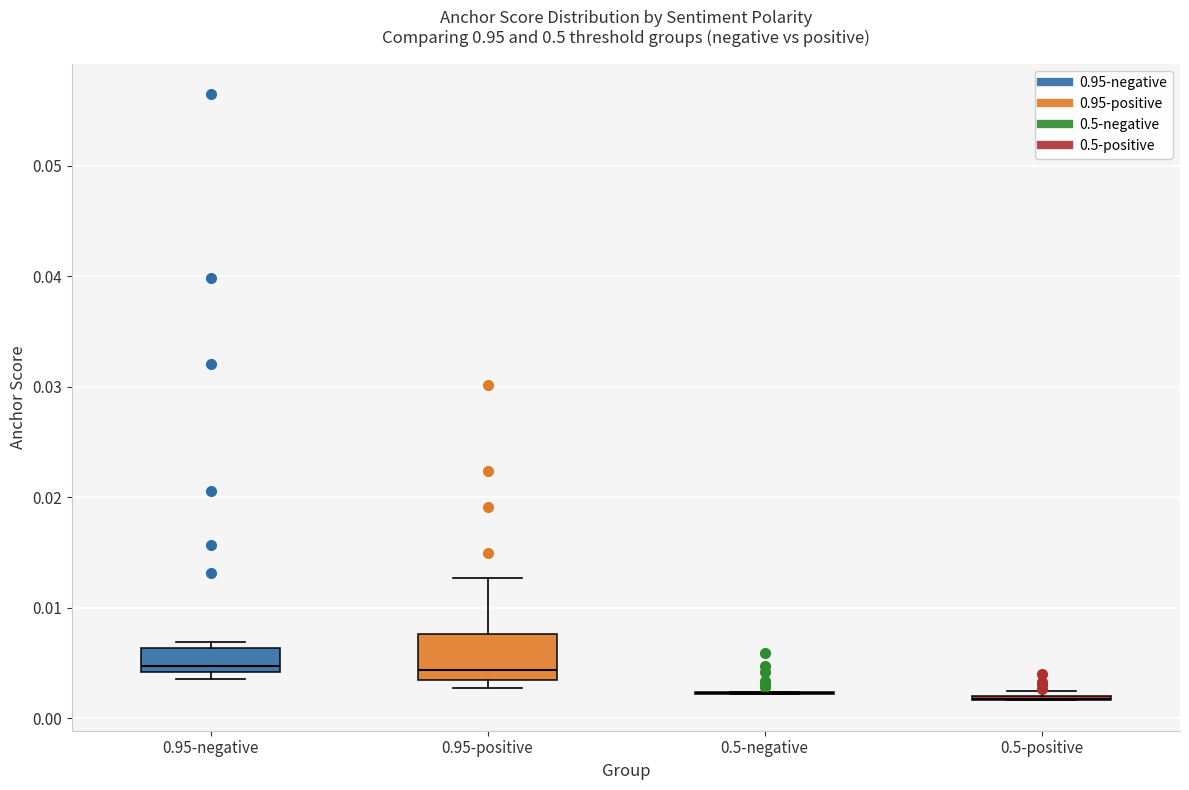

Reading left to right, read every box against the y-axis: the position of its median line, the range the box covers, and the ends of its whiskers. The values are not printed on the chart, so give them approximately, as read against the axis.

0.95-negative: median 0.005, box 0.004 to 0.006, whiskers 0.004 (just below the box's lower edge) to 0.007
0.95-positive: median 0.004, box 0.003 to 0.008, whiskers 0.003 (just below the box's lower edge) to 0.013
0.5-negative: box collapsed to a line at 0.002, whiskers 0.002 to 0.002
0.5-positive: box collapsed to a line at 0.002, whiskers 0.002 to 0.002